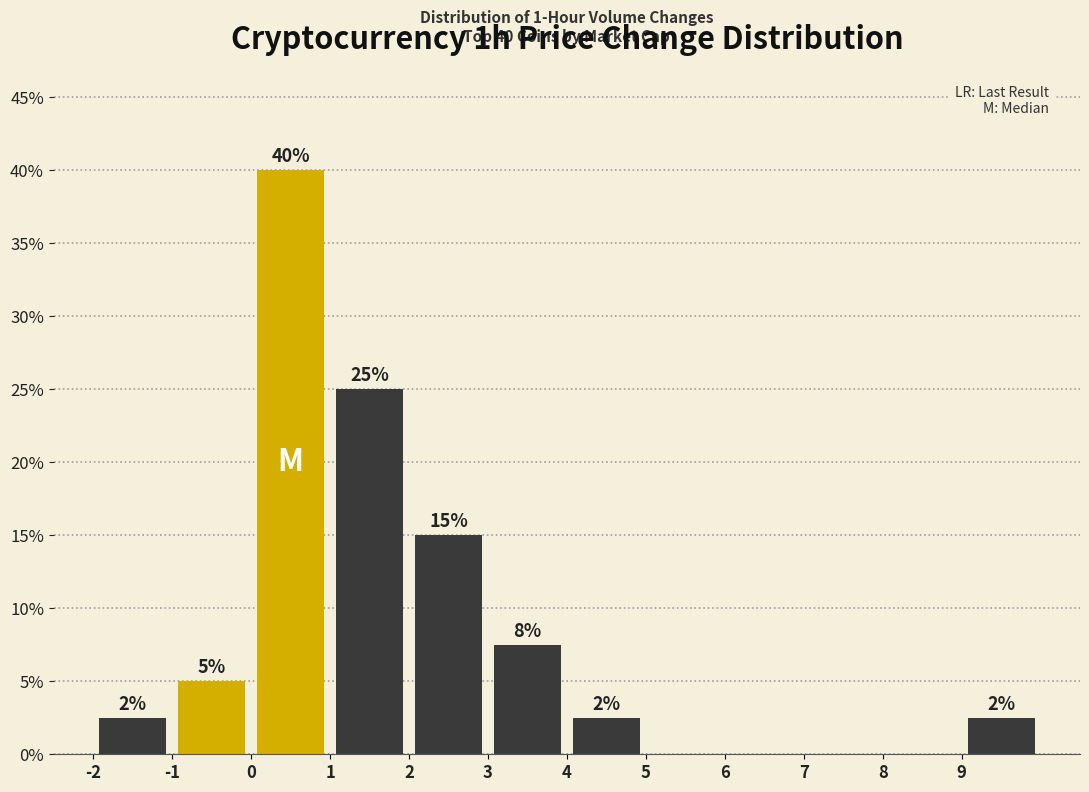

Which range on the x-axis has the tallest bar?

0 to 1